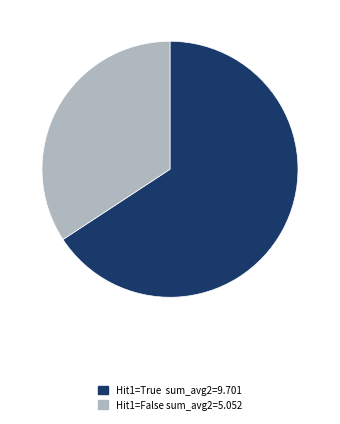

Is there any slice that represents more than half of the pie?

Yes